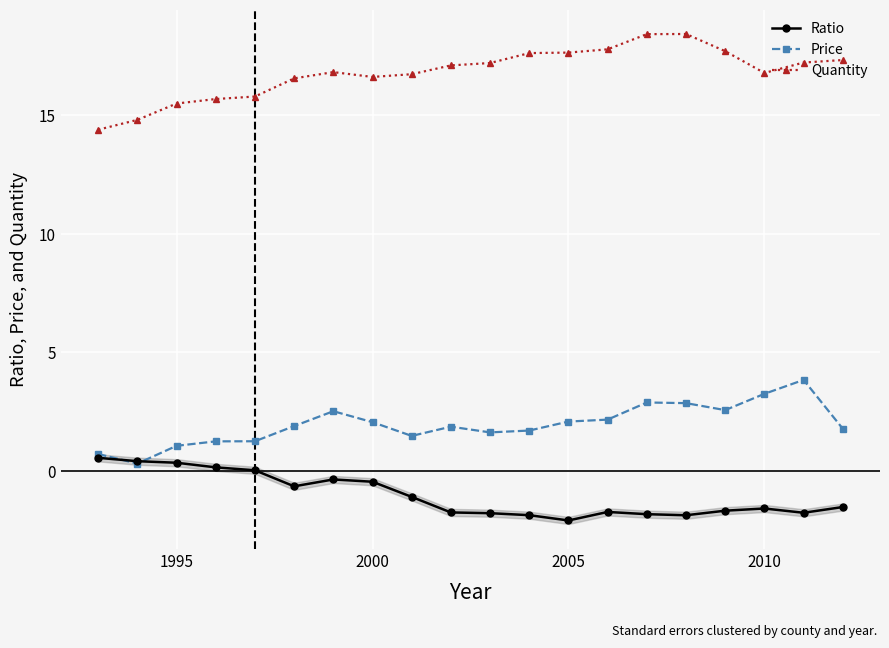

True or false: Quantity has more than 0 points higher than both neighbors.

True